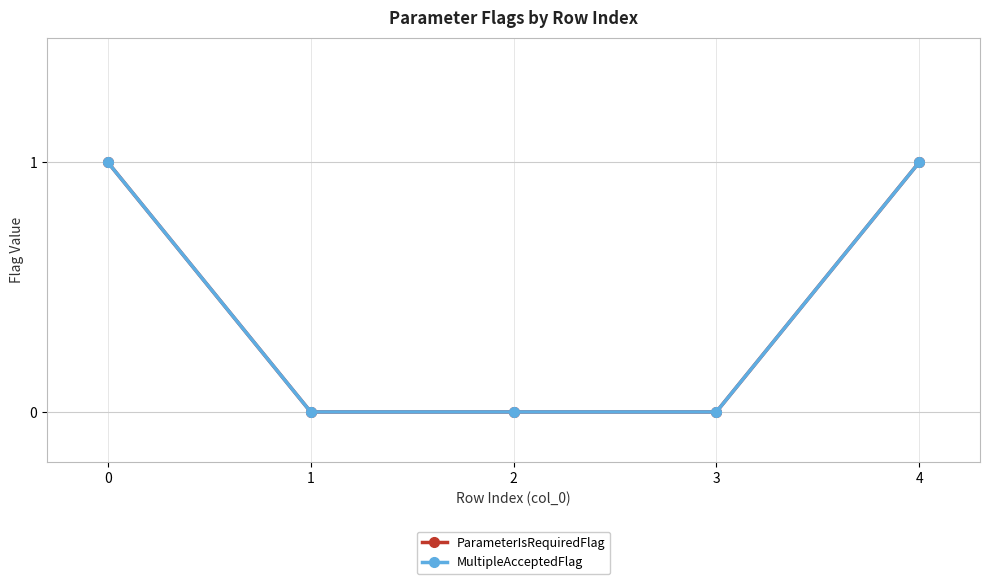

What is the sum of all MultipleAcceptedFlag values?

2